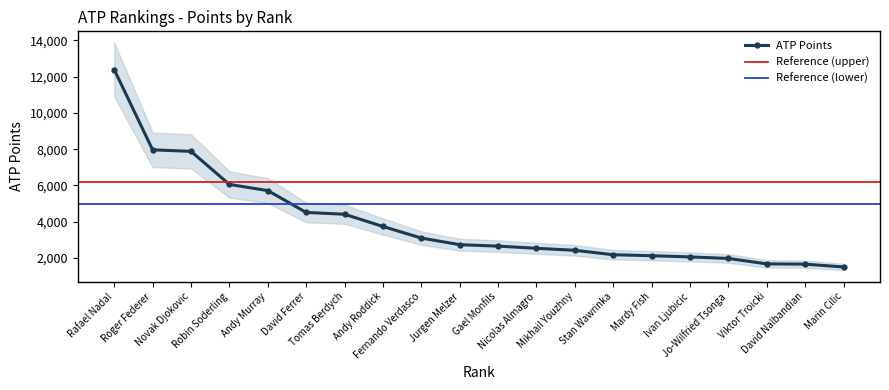

True or false: the data shows 1219 at Mardy Fish.

False